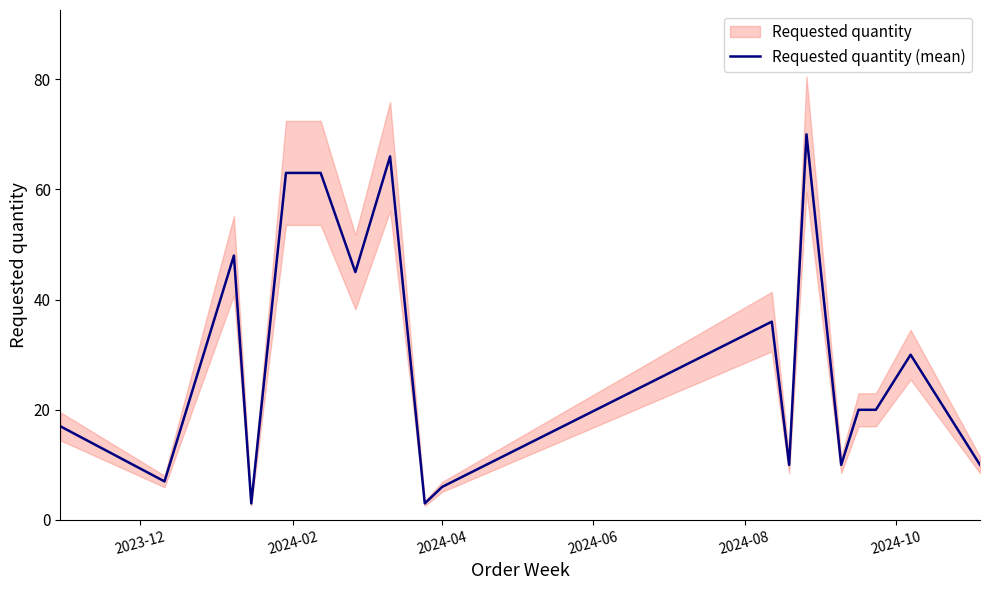

What is the minimum value for Requested quantity (mean)?

3